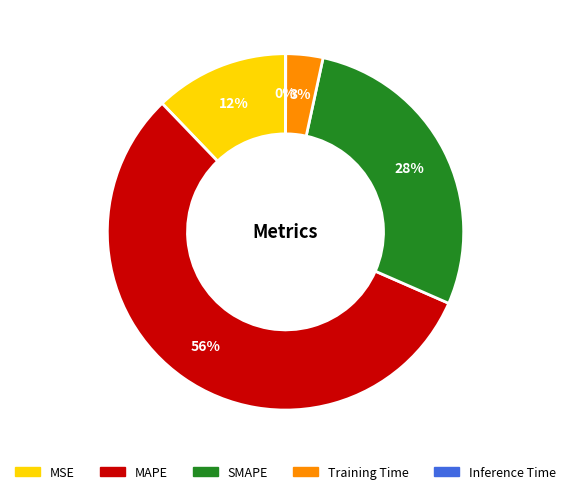

The SMAPE slice represents 41% of the pie. True or false?

False